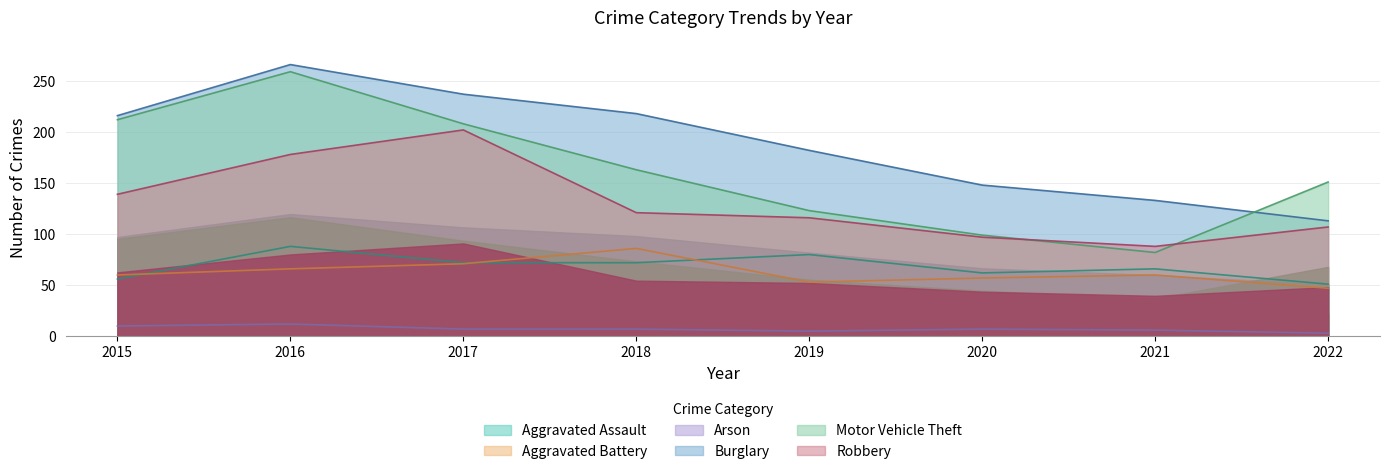

Reading left to right, extract all data points from this chart.

Aggravated Assault: 2015=56	2016=88	2017=72	2018=72	2019=80	2020=62	2021=66	2022=51
Aggravated Battery: 2015=60	2016=66	2017=71	2018=86	2019=53	2020=57	2021=60	2022=47
Arson: 2015=10	2016=12	2017=7	2018=7	2019=5	2020=7	2021=6	2022=3
Burglary: 2015=216	2016=266	2017=237	2018=218	2019=182	2020=148	2021=133	2022=113
Motor Vehicle Theft: 2015=212	2016=259	2017=208	2018=163	2019=123	2020=99	2021=82	2022=151
Robbery: 2015=139	2016=178	2017=202	2018=121	2019=116	2020=97	2021=88	2022=107